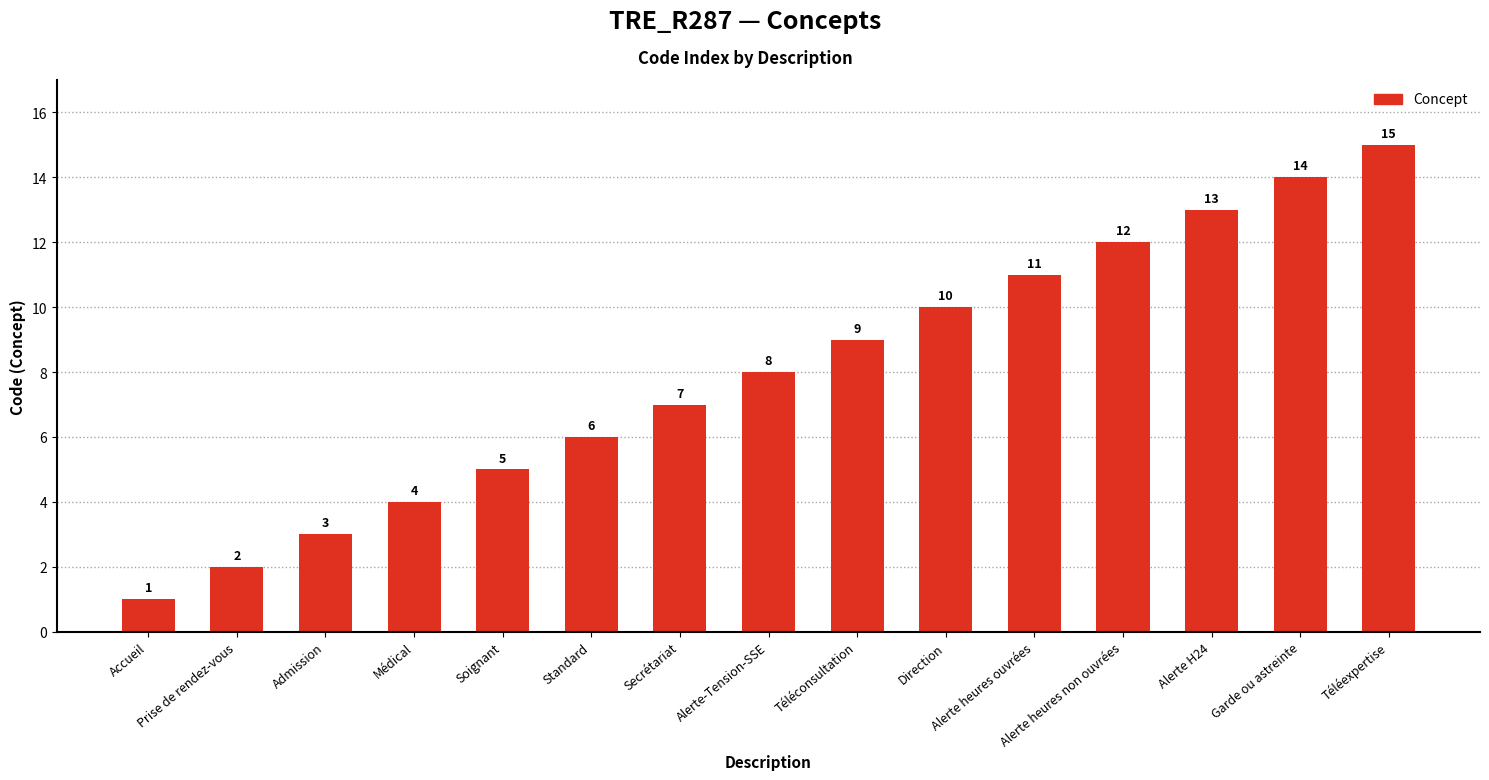

Between Prise de rendez-vous and Accueil, which is larger?

Prise de rendez-vous